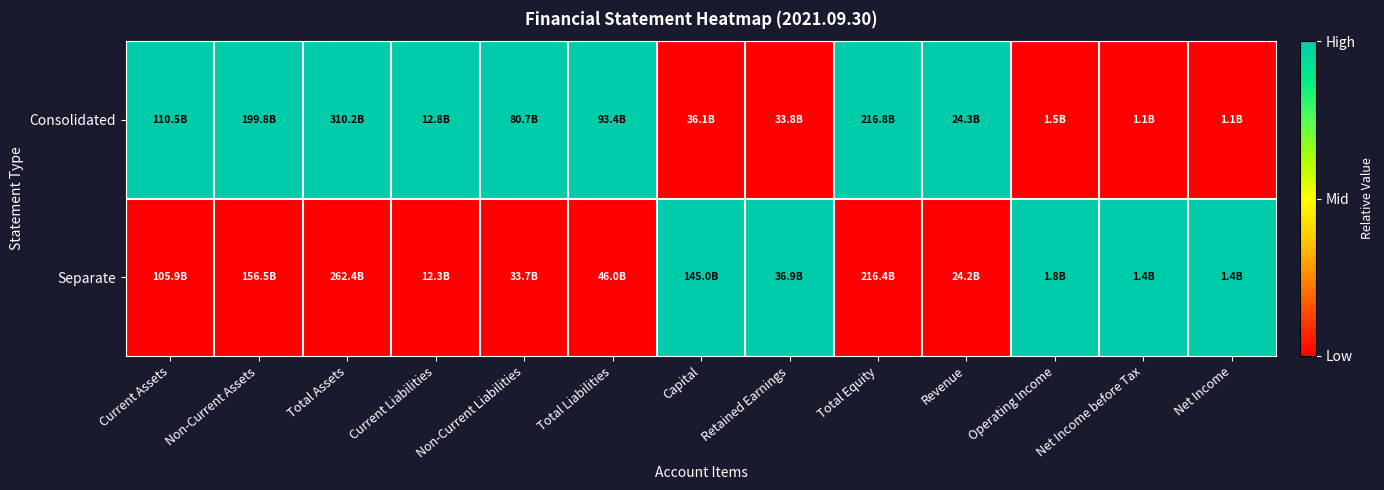

Which series has the widest spread of values?

Consolidated